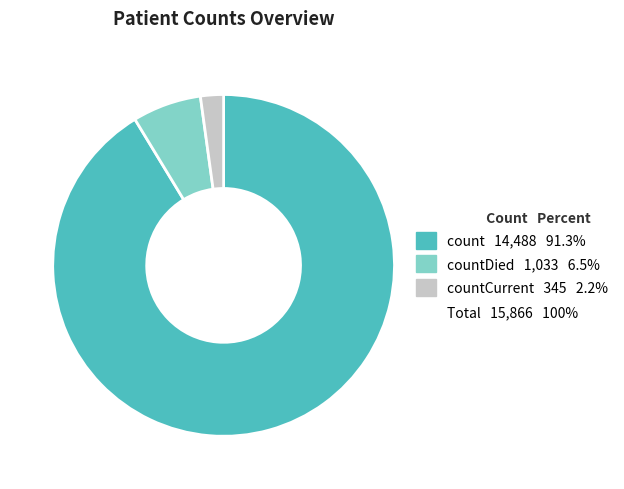

Is there any slice that represents more than half of the pie?

Yes